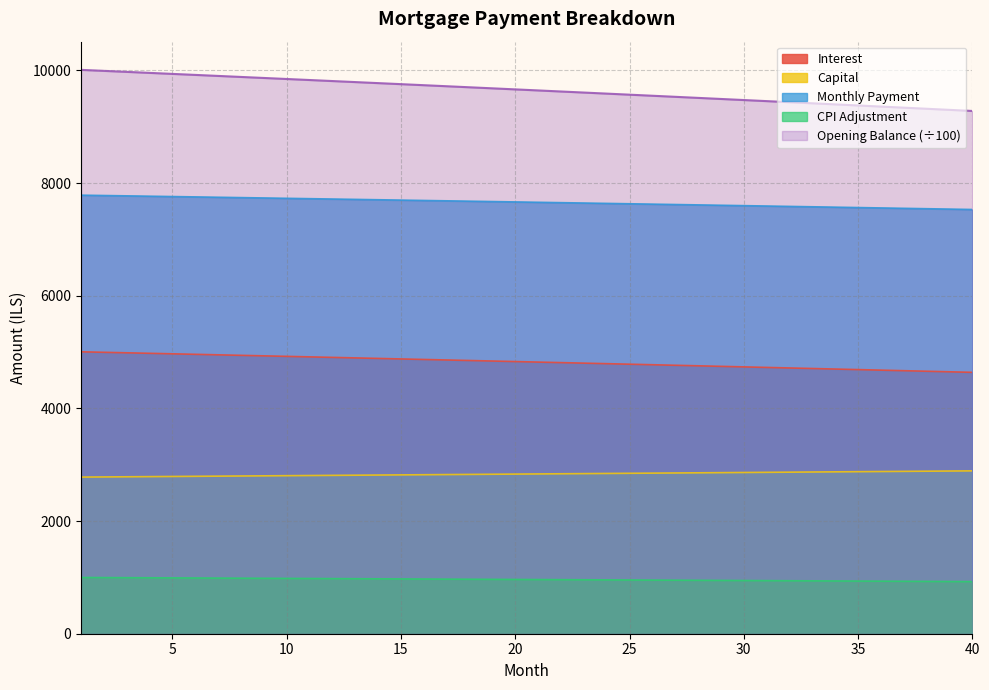

What is the difference between the interest values at 12 and 34?

414.1